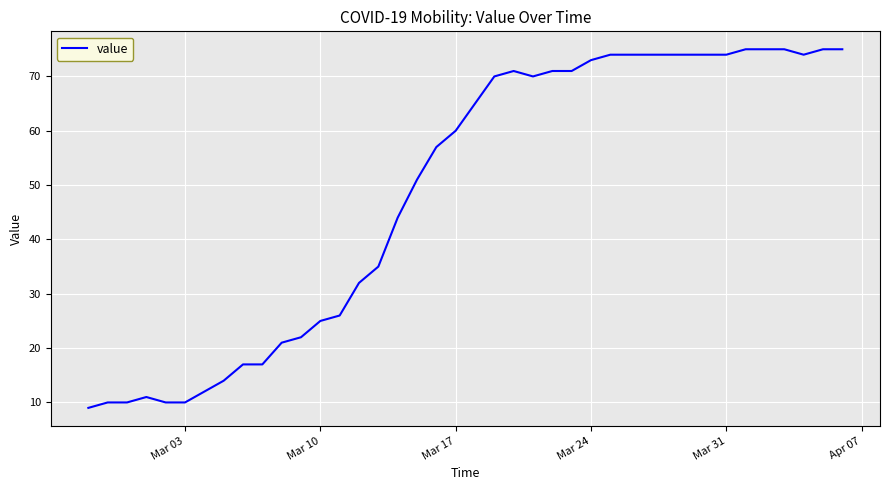

What is the difference between the maximum and minimum values?

66